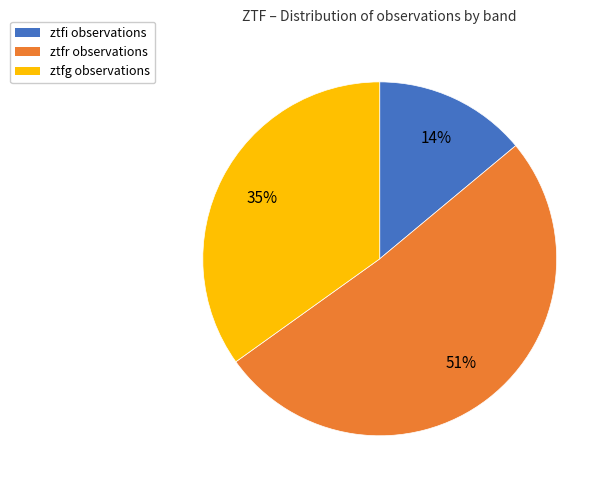

Which slice represents more than half of the pie?

ztfr